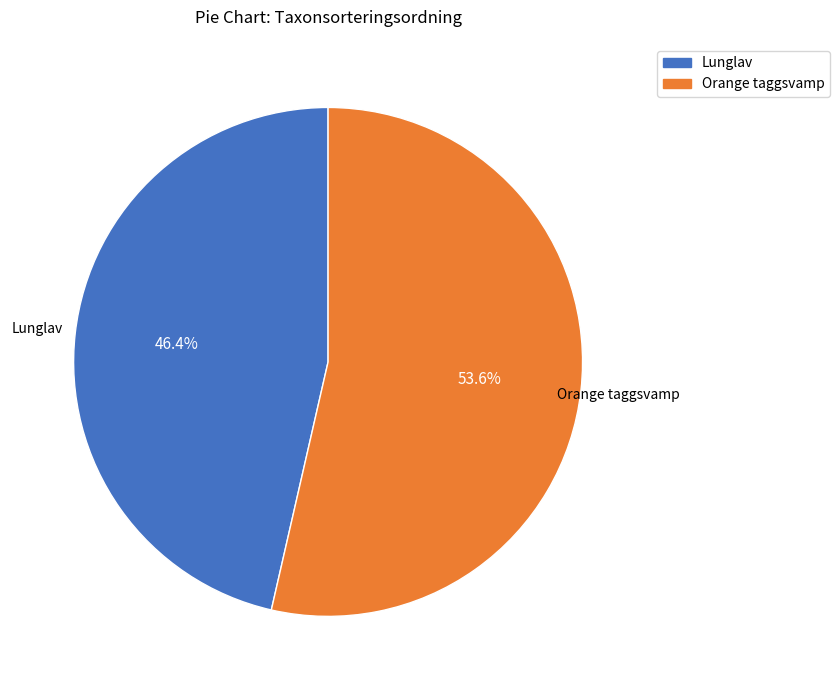

How many segments does this pie chart have?

2